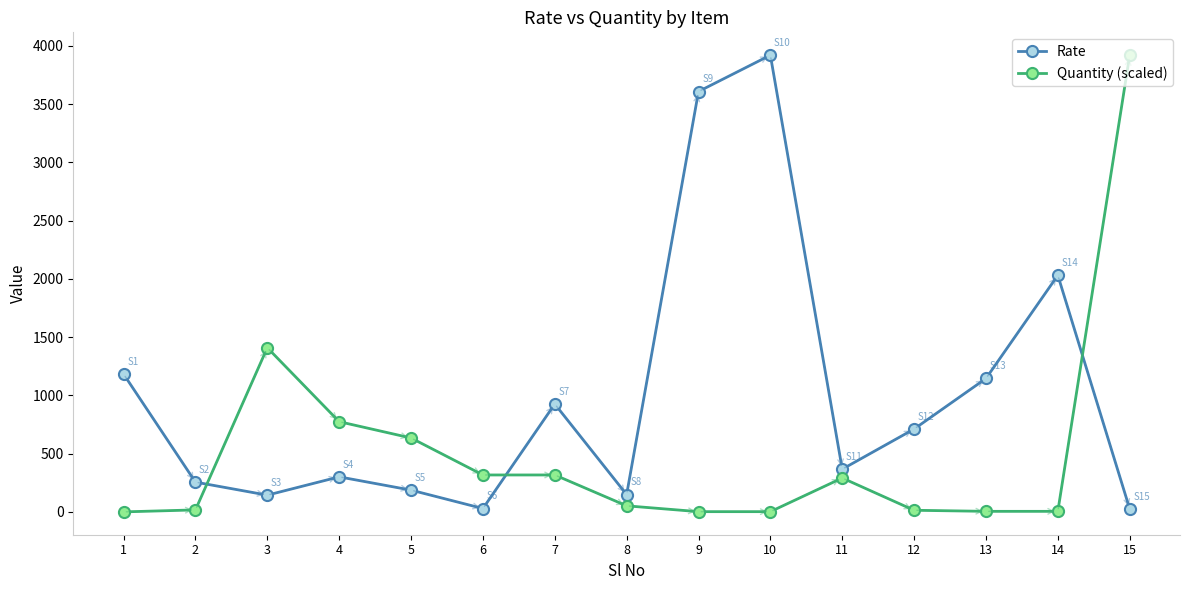

At which category does Quantity (scaled) reach its first local peak?

3